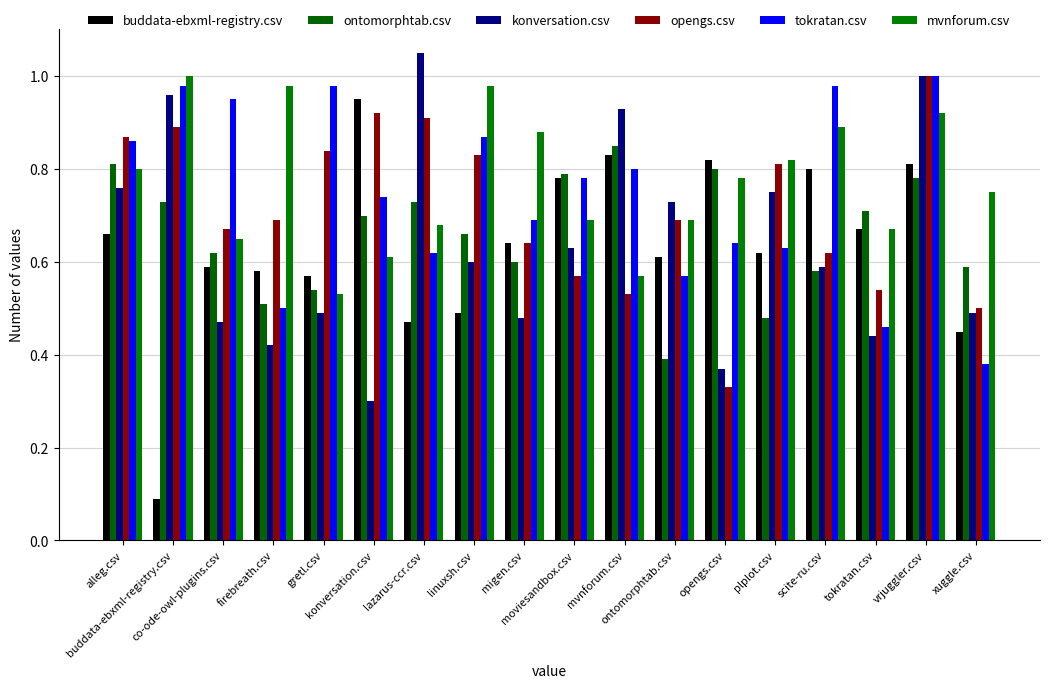

Which category has the highest value in the ontomorphtab.csv series?

mvnforum.csv